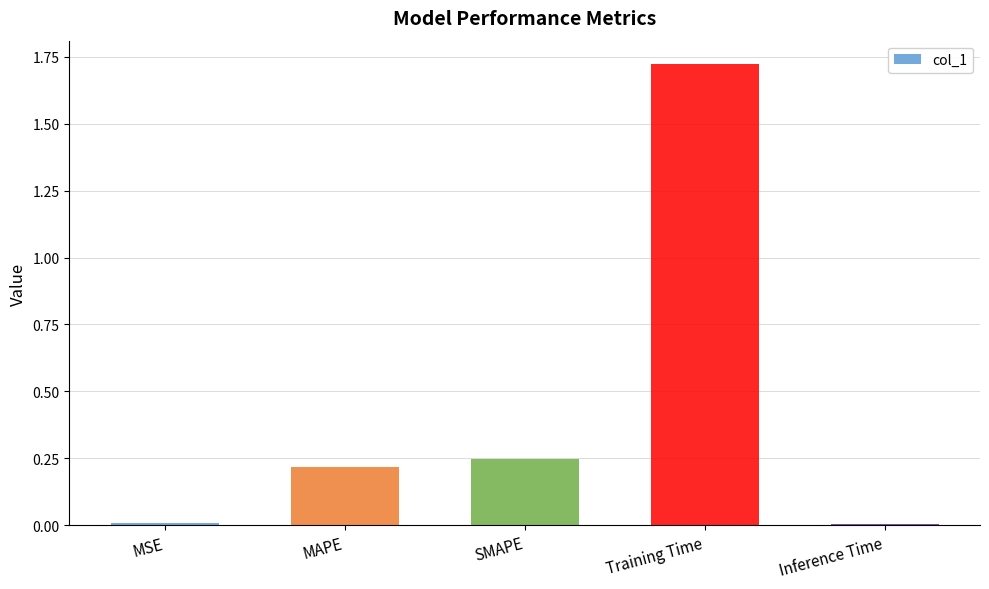

Between MSE and Training Time, which is larger?

Training Time